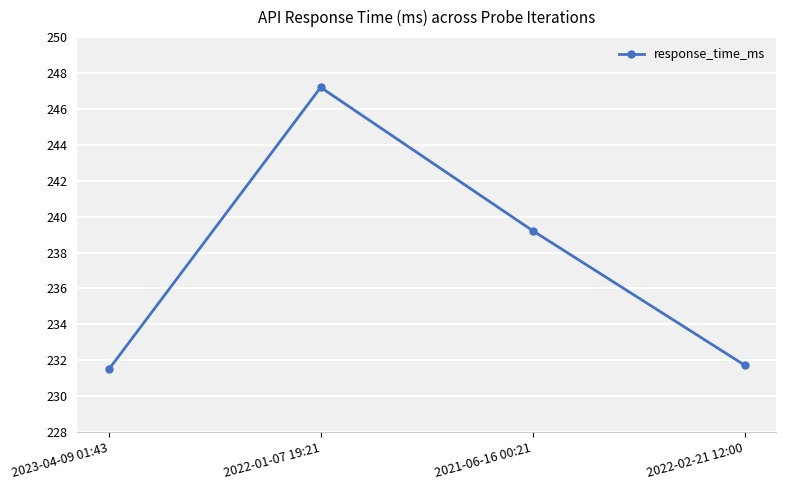

Rank the categories by value from lowest to highest.

2023-04-09 01:43, 2022-02-21 12:00, 2021-06-16 00:21, 2022-01-07 19:21